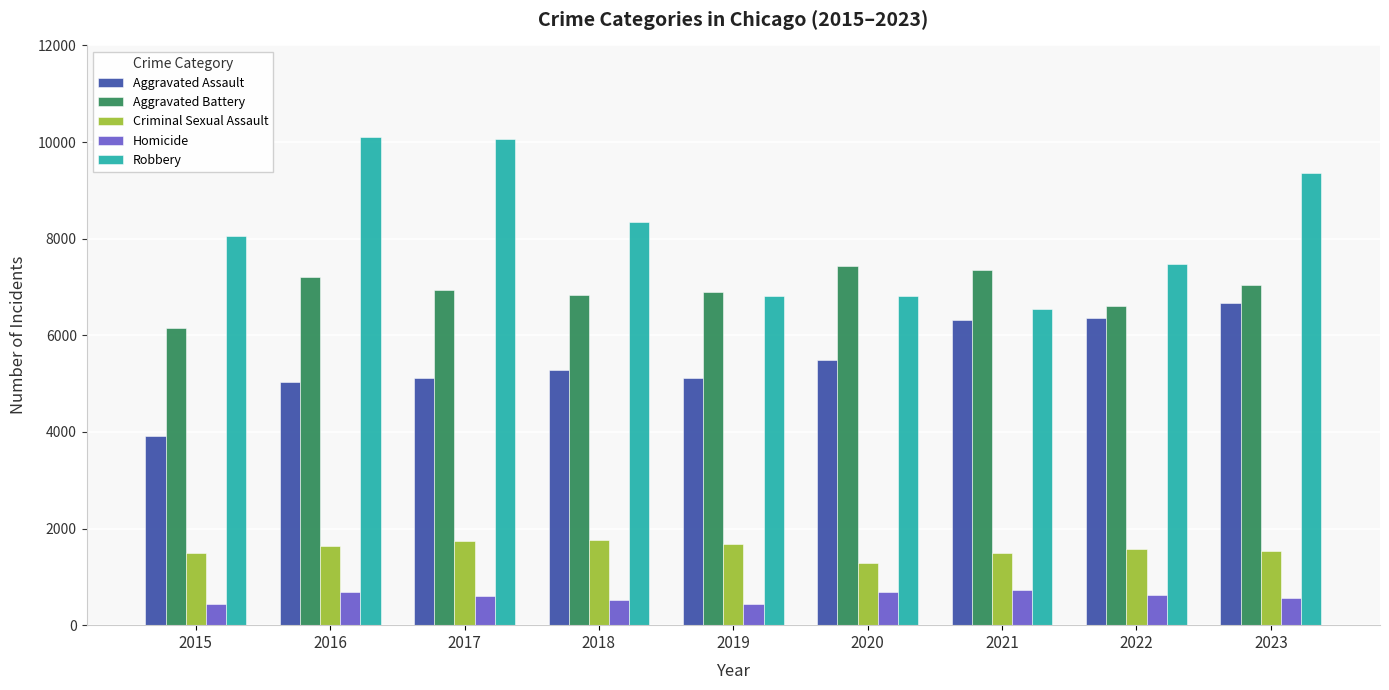

At 2022, list the series in order from smallest to largest.

Homicide, Criminal Sexual Assault, Aggravated Assault, Aggravated Battery, Robbery